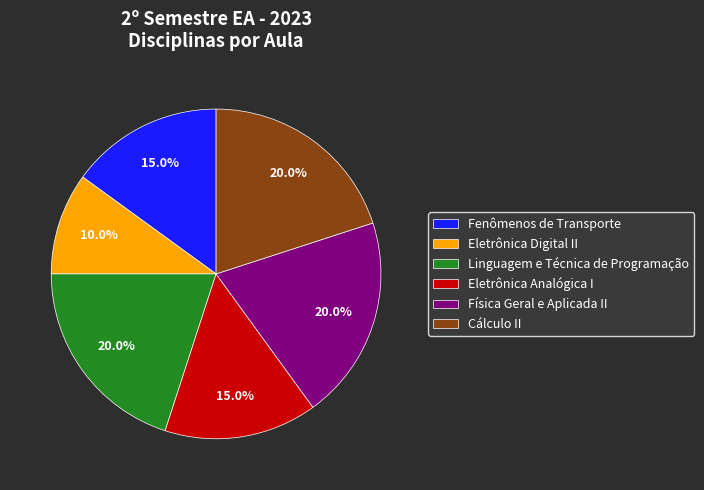

What is the smallest slice in the pie chart?

Eletrônica Digital II